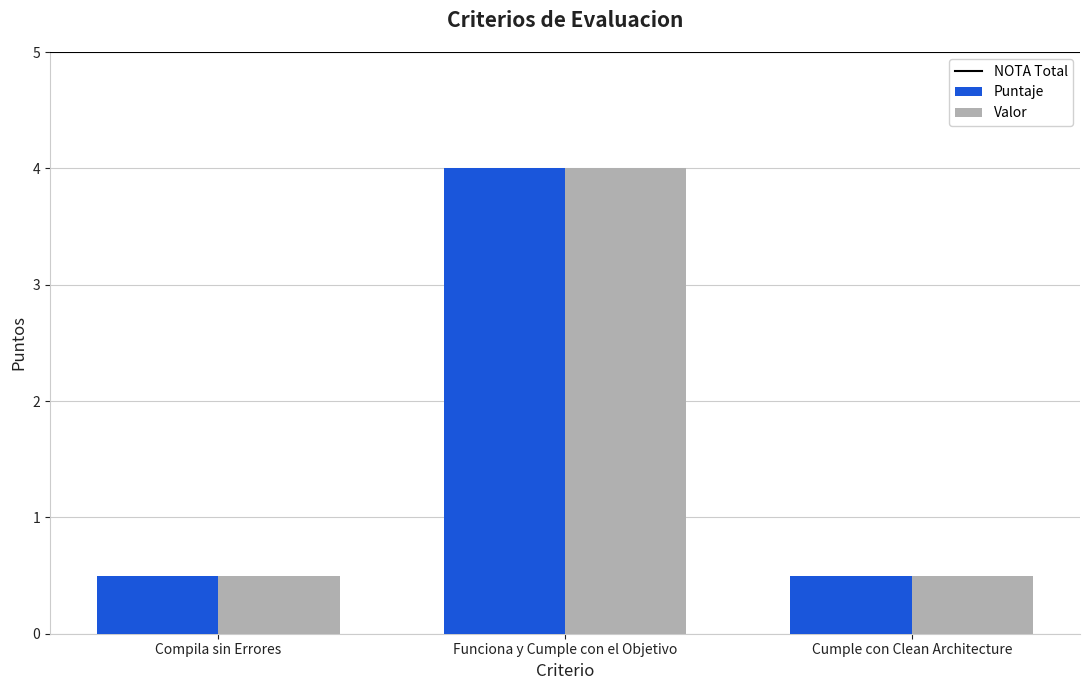

The Valor series shows 6.2 at Funciona y Cumple con el Objetivo. True or false?

False